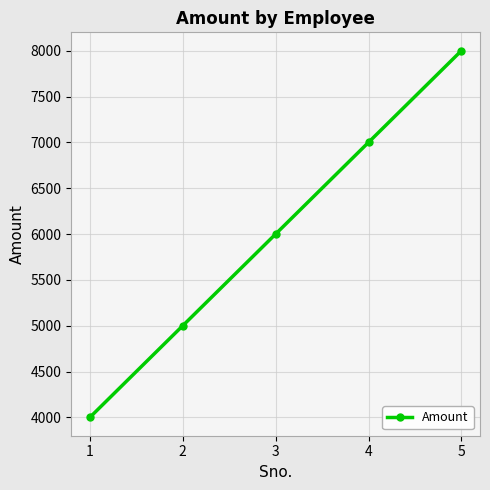

The chart shows a value of 1506 at 1. True or false?

False